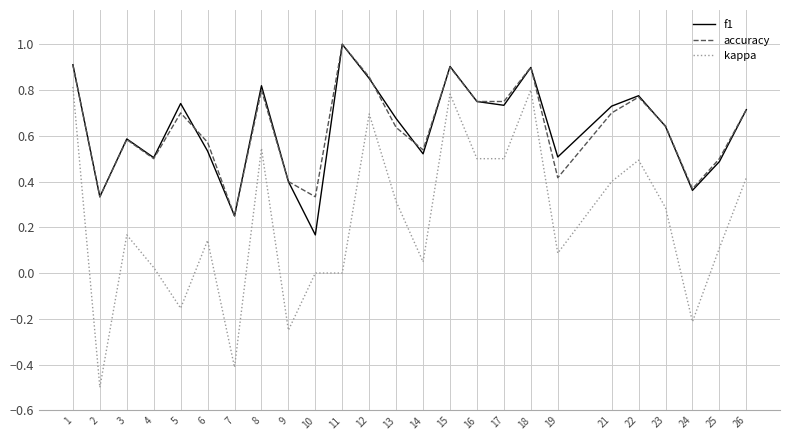

Which series has the largest range (max minus min)?

kappa